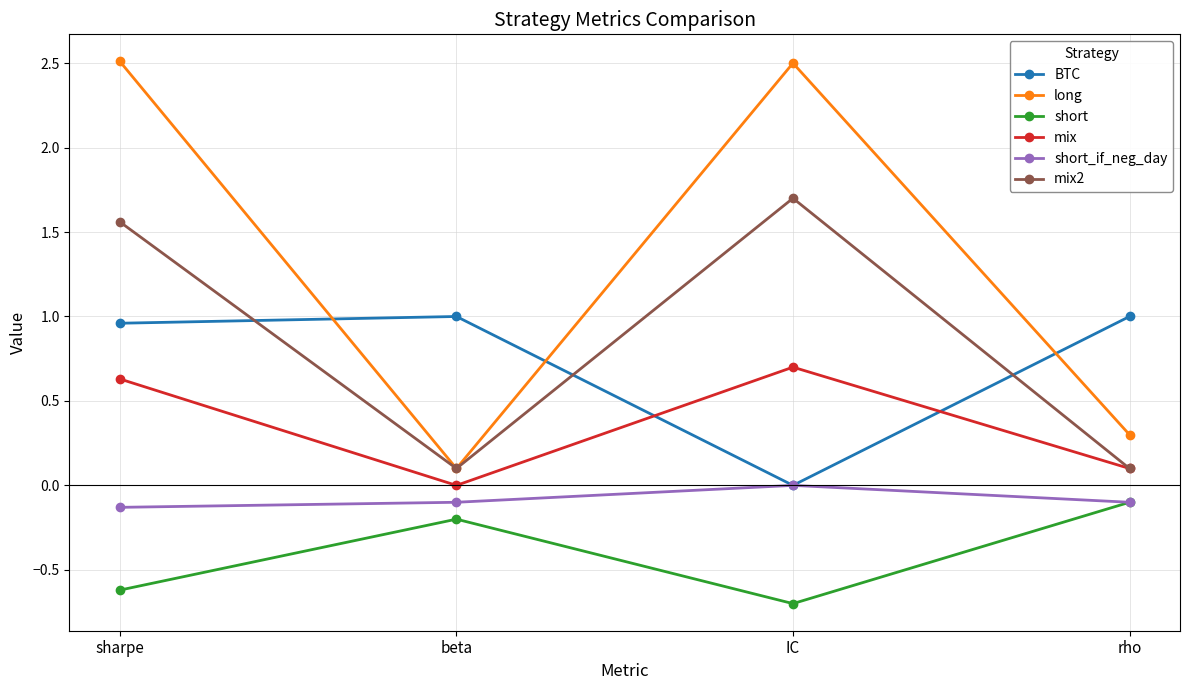

Is the value of mix at sharpe greater than the value of short at sharpe?

Yes